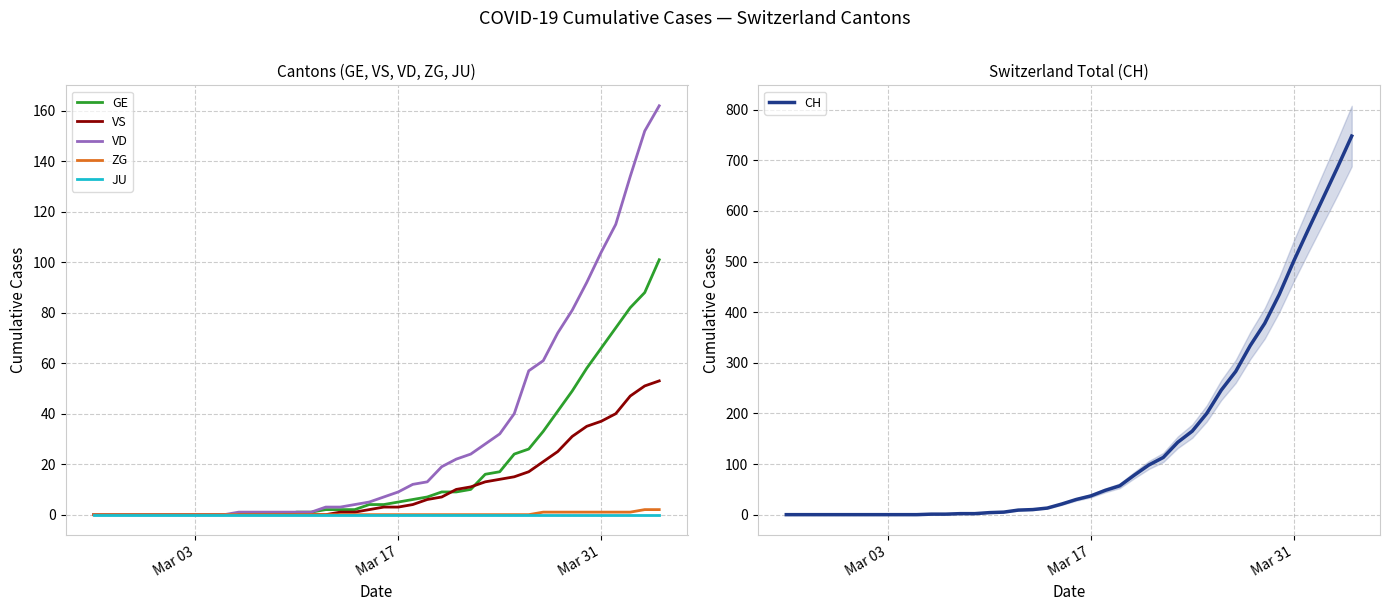

What is the maximum value for GE?

101